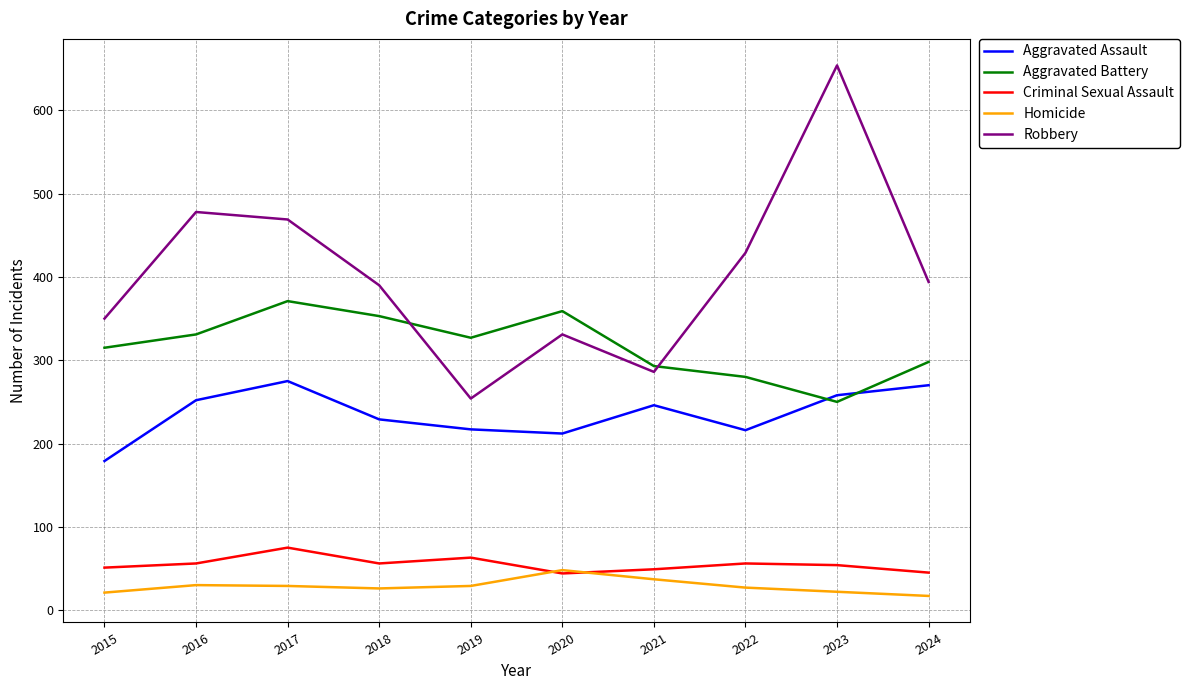

True or false: Homicide and Aggravated Battery cross at least once.

False